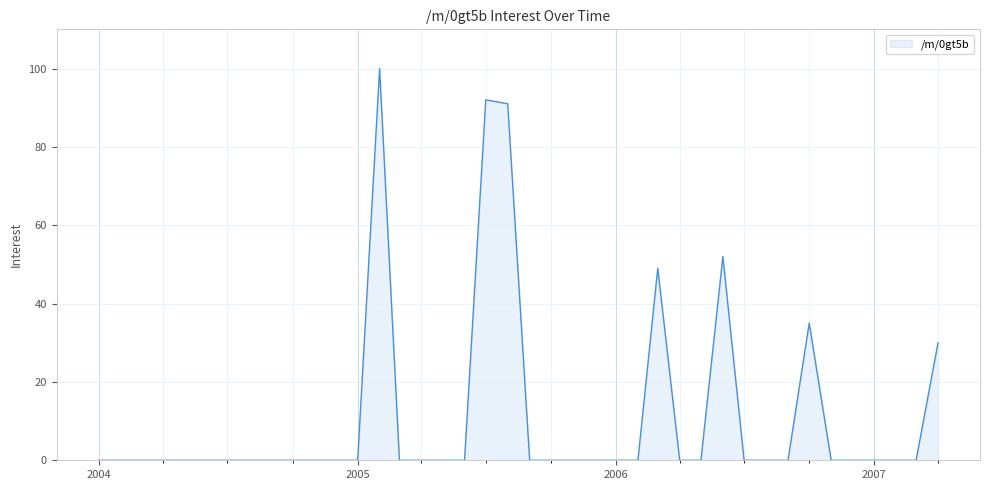

Reading left to right, transcribe all the data shown in this chart.

0	0	0	0	0	0	0	0	0	0	0	0	0	100	0	0	0	0	92	91	0	0	0	0	0	0	49	0	0	52	0	0	0	35	0	0	0	0	0	30